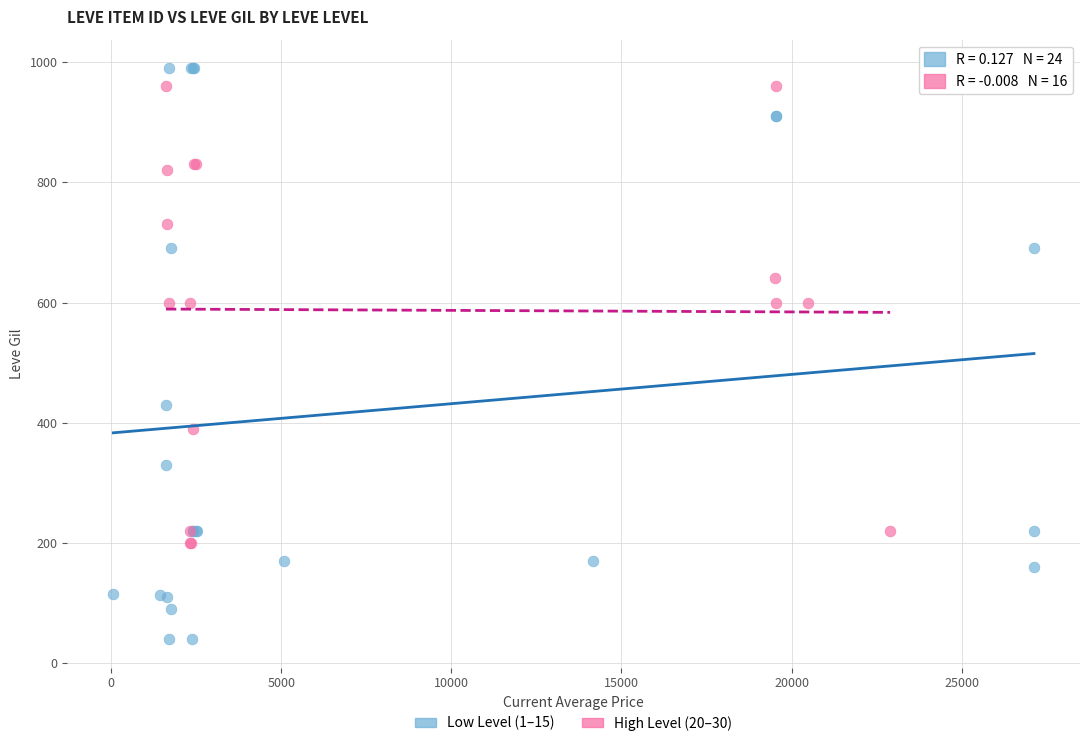

What are all the series names shown in the legend?

Low Level (1–15), High Level (20–30)